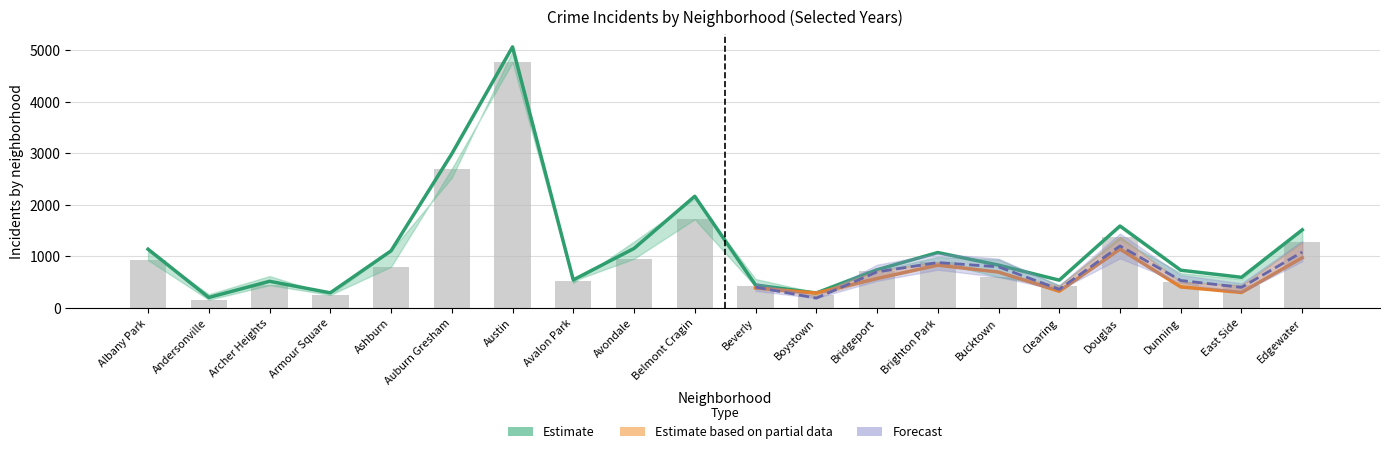

At which label is 2022 closest to 2460?

Auburn Gresham